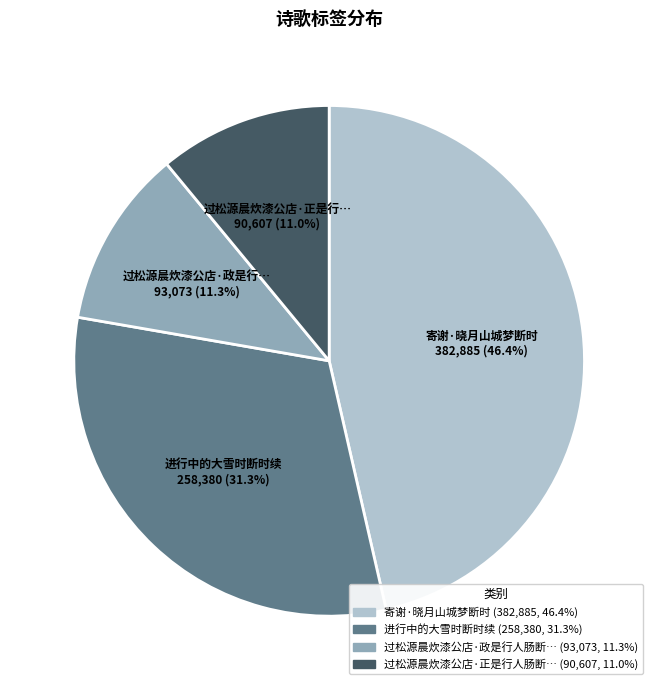

How many slices are in this pie chart?

4